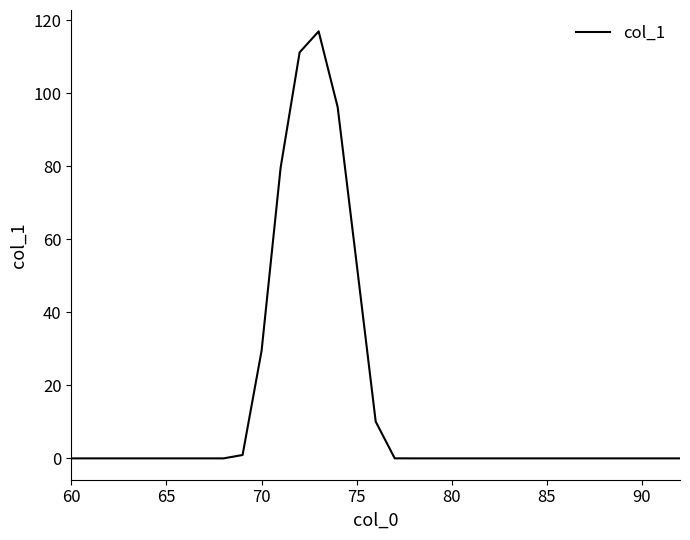

What is the difference between the maximum and minimum values?

116.9